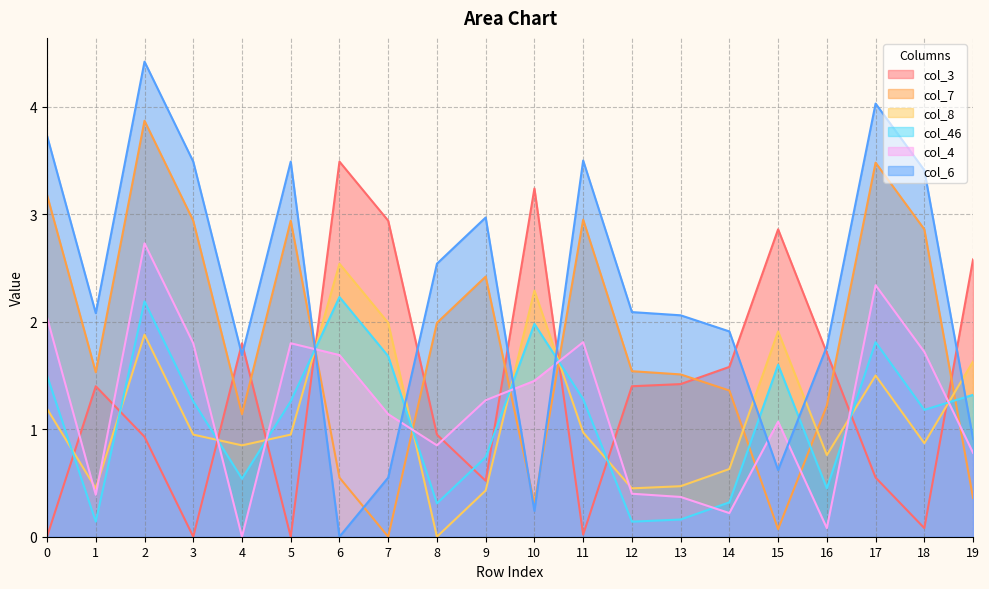

Is it true that col_3 equals 1.8 at 10?

False